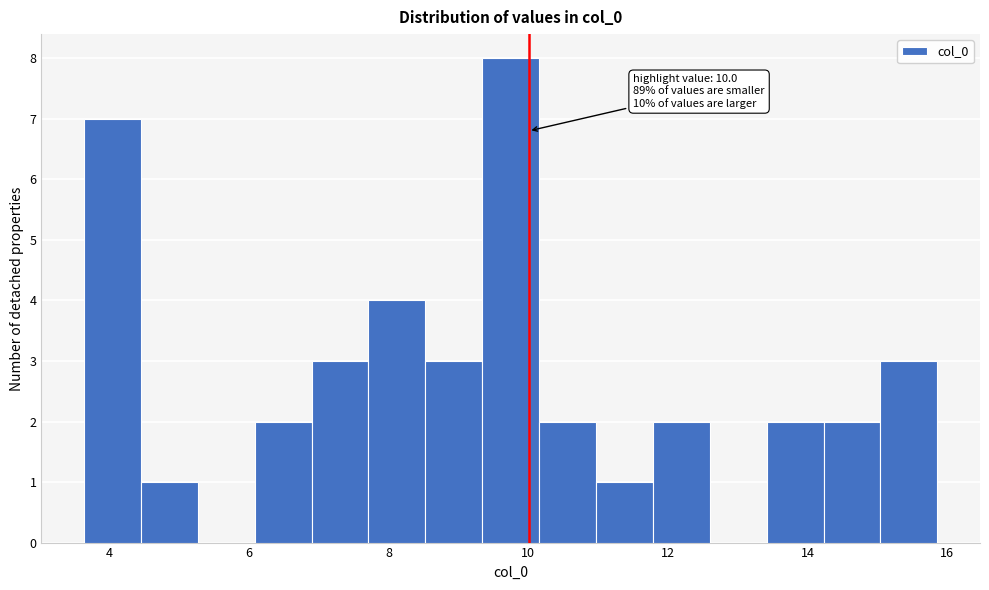

Which range on the x-axis has the tallest bar?

9.4 to 10.2